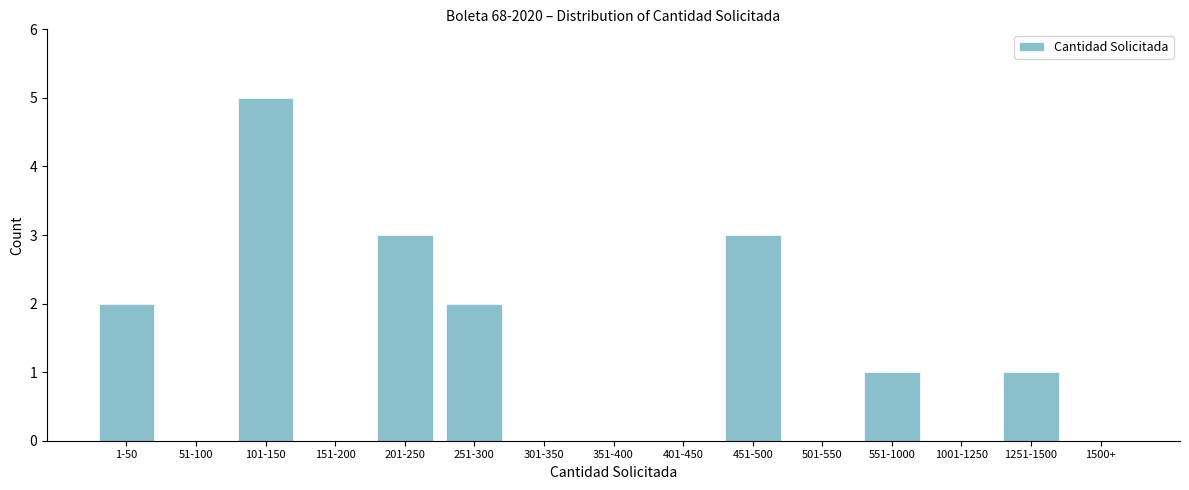

Reading left to right, extract all data points from this chart.

1-50=2	51-100=0	101-150=5	151-200=0	201-250=3	251-300=2	301-350=0	351-400=0	401-450=0	451-500=3	501-550=0	551-1000=1	1001-1250=0	1251-1500=1	1500+=0